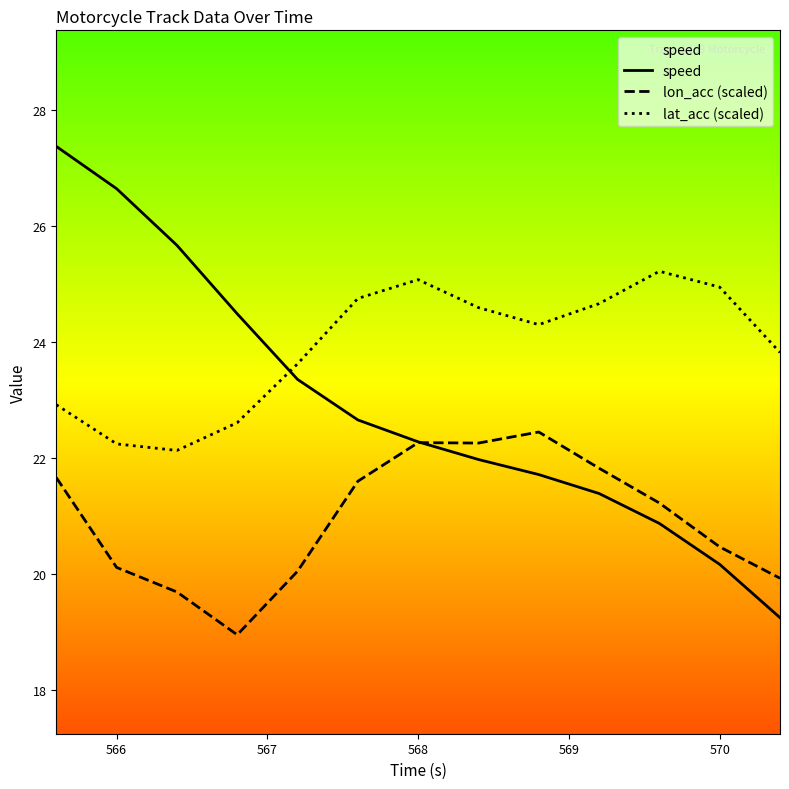

Rank the series by their average value, from lowest to highest.

lon_acc (scaled), speed, lat_acc (scaled)